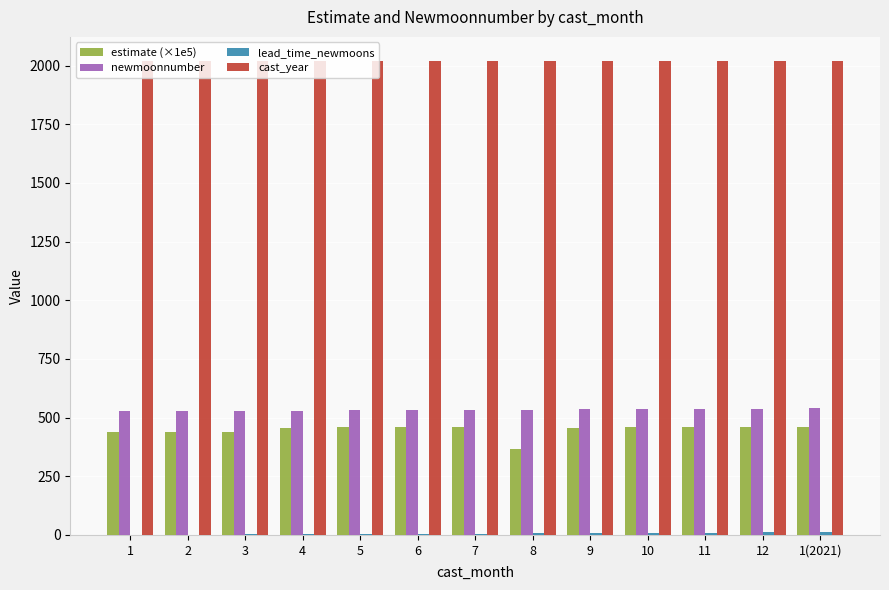

What is the highest value of the cast_year series?

2021.0